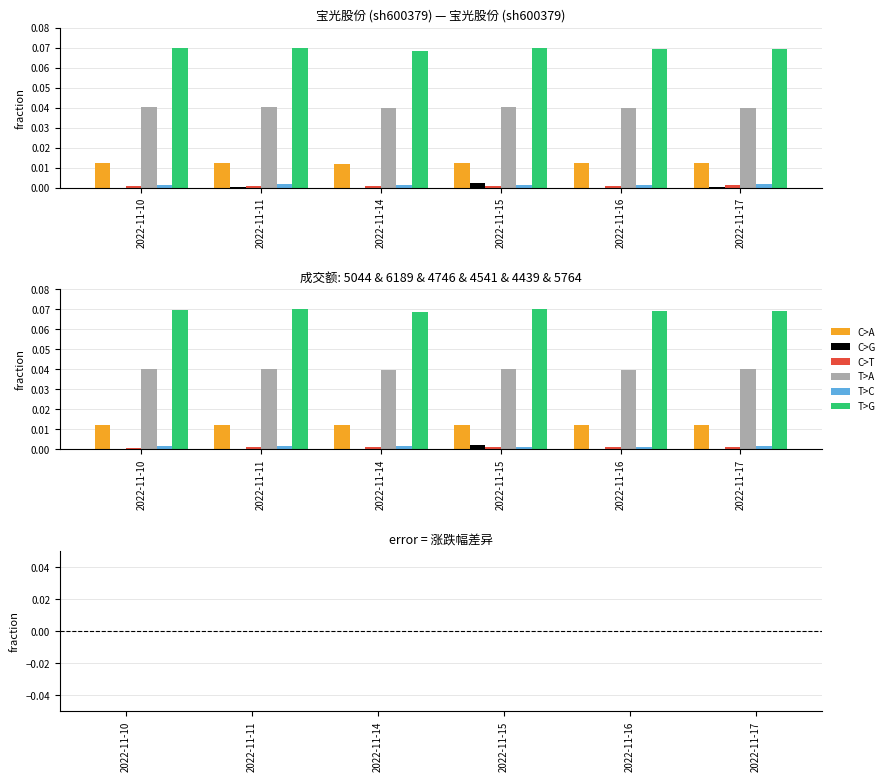

Which series has the widest spread of values?

C>G